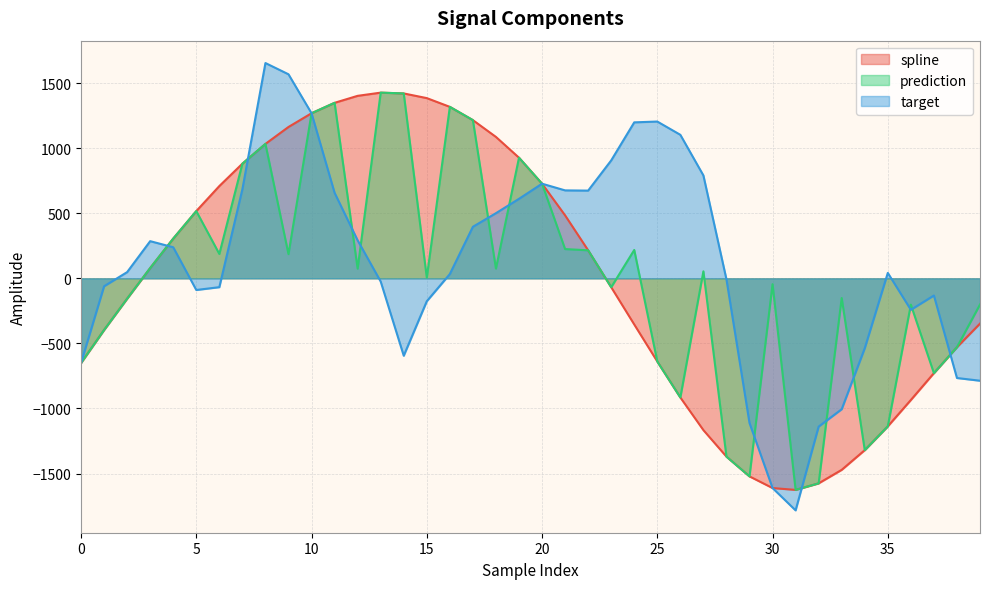

The prediction series shows -206.8 at 33. True or false?

False